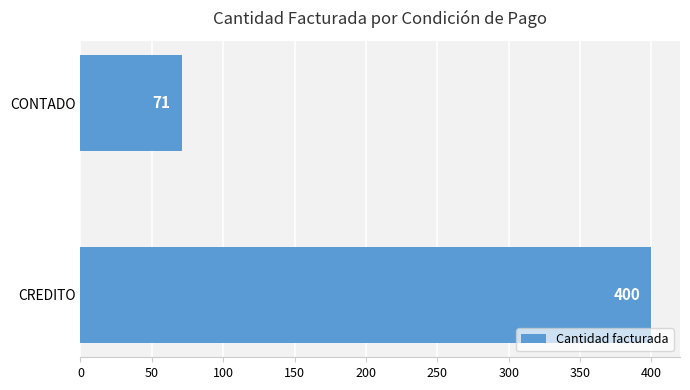

What is the sum of all values?

471